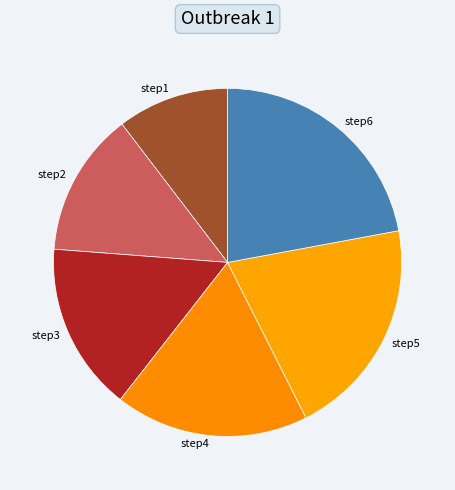

Is there a majority slice in this chart?

No